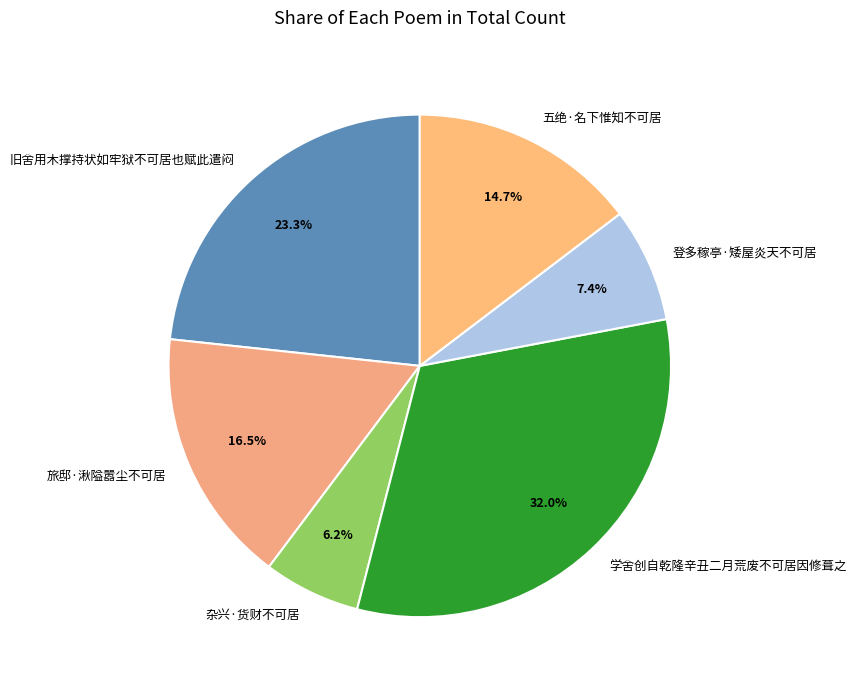

To the nearest percent, what is the combined percentage of 学舍创自乾隆辛丑二月荒废不可居因修葺之 and 五绝·名下惟知不可居?

47%